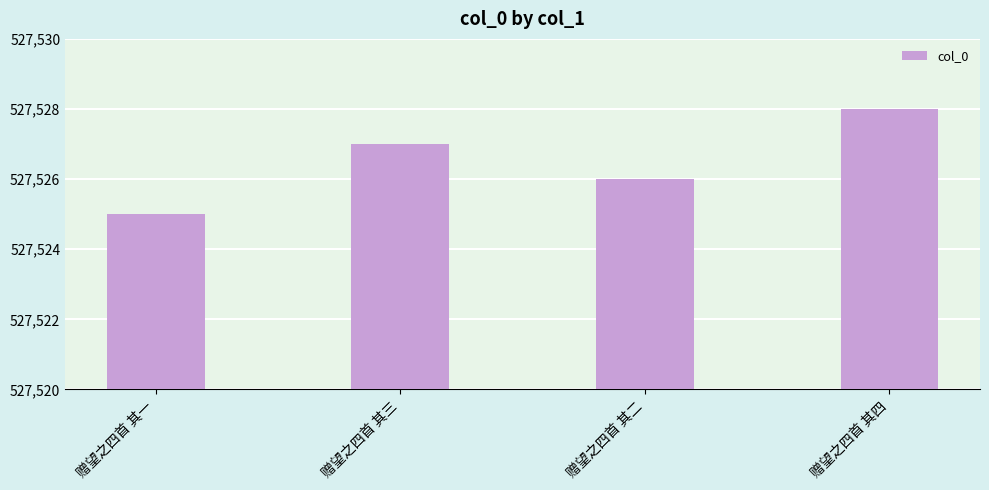

List the labels in order of value, smallest first.

赠望之四首 其一, 赠望之四首 其二, 赠望之四首 其三, 赠望之四首 其四